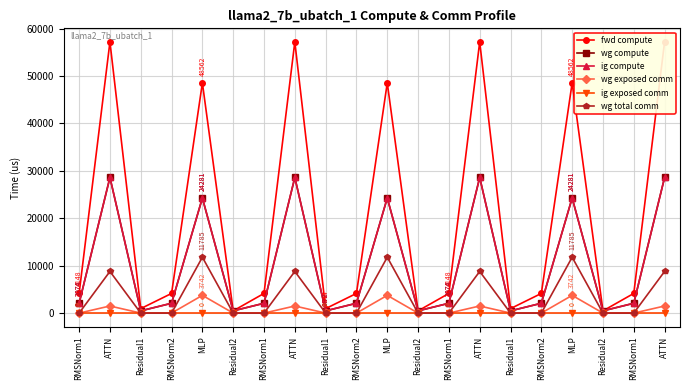

Is the value of wg compute at RMSNorm1 greater than the value of ig compute at Residual1?

Yes